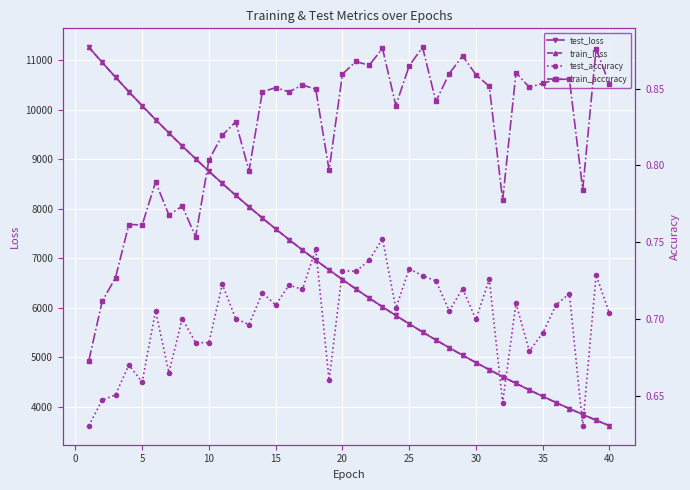

The value of train_loss at 35 is 972.3. True or false?

False